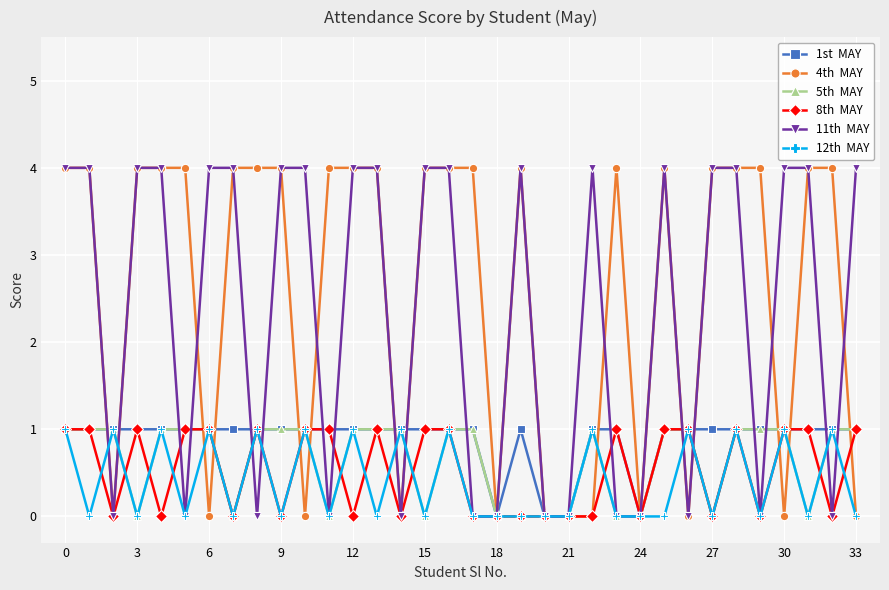

How many lines are shown in the chart?

6